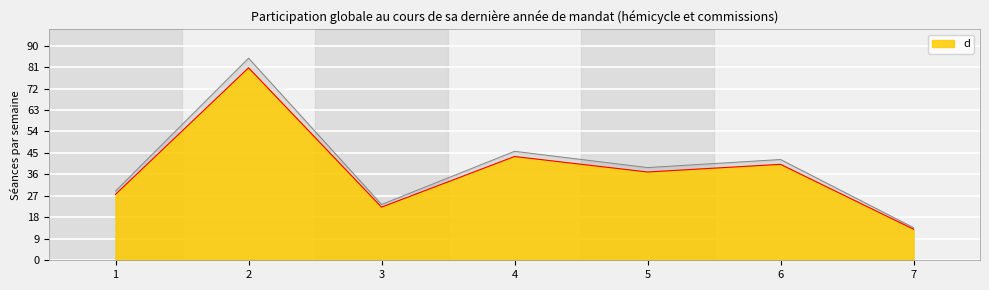

What is the difference between the maximum and minimum values?

67.7